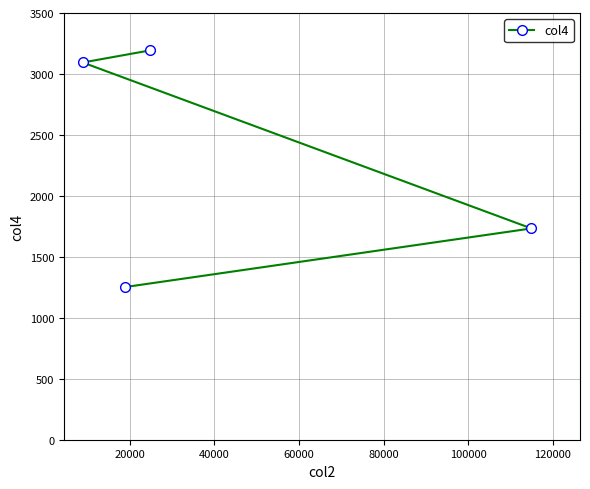

How many lines are shown in the chart?

1